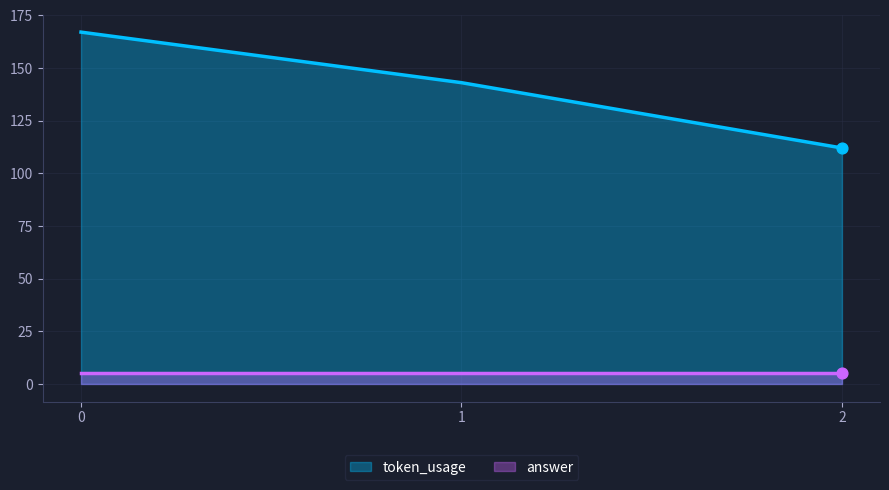

What is the ratio of the value at 1 to the value at 2?

1.3